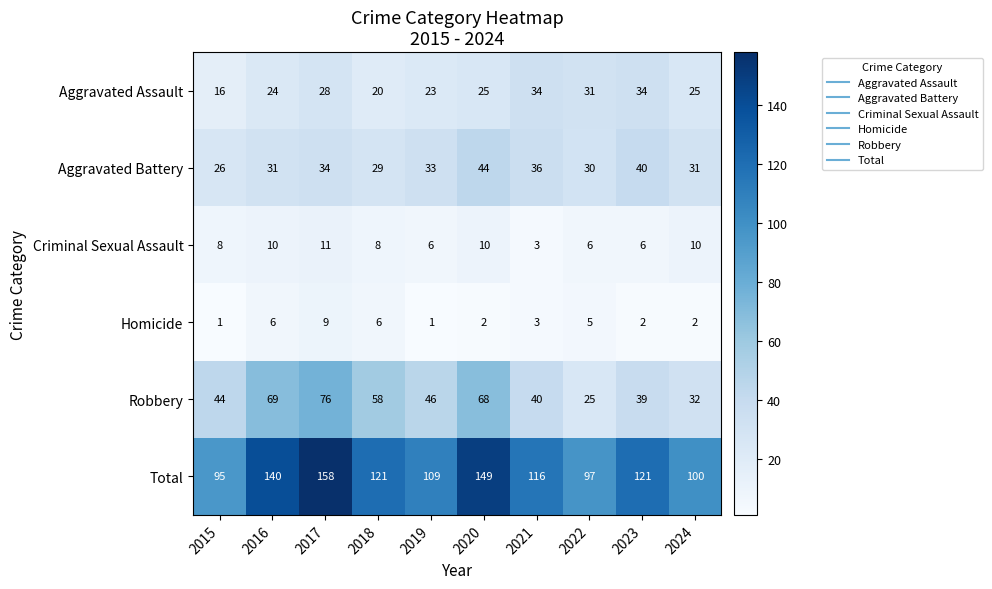

At which category is the sum across all series the highest?

2017